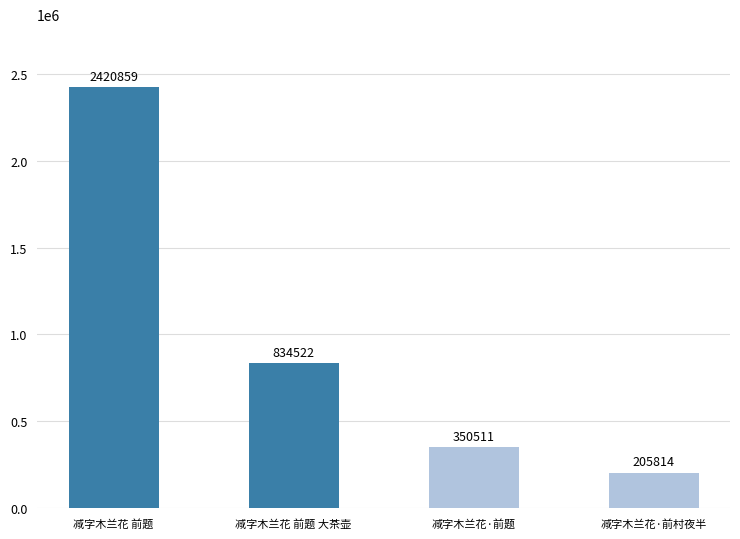

Does the chart contain stacked bars?

No